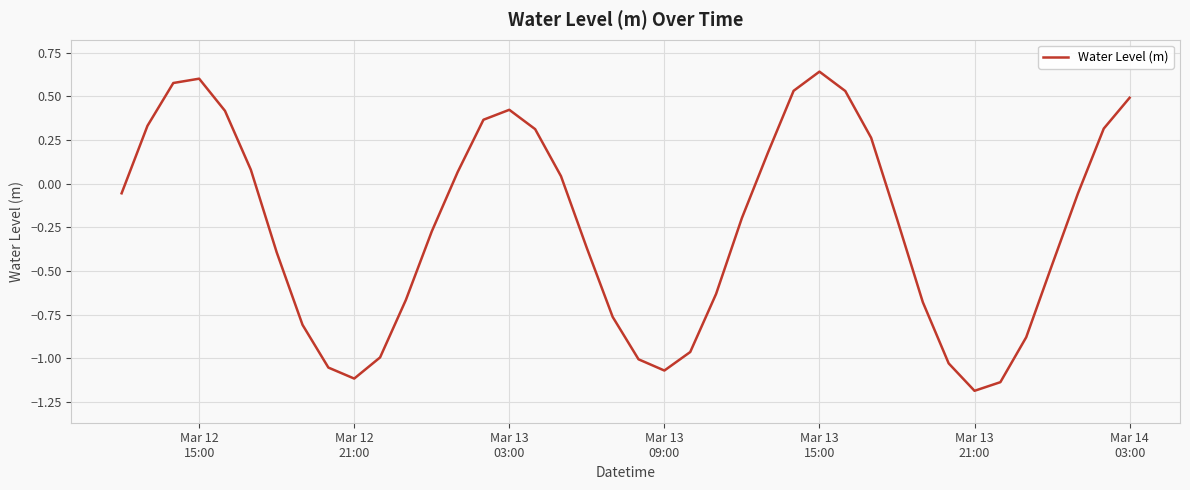

Is this an area chart (filled region under the line)?

No